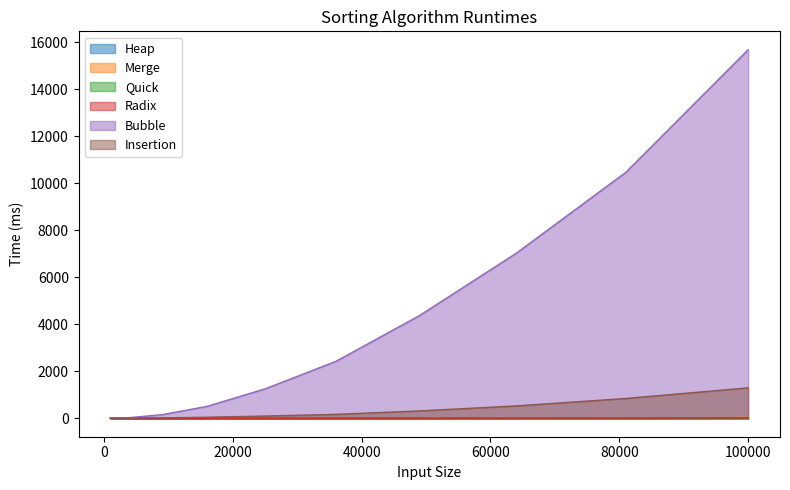

True or false: Radix and Quick cross at least once.

False